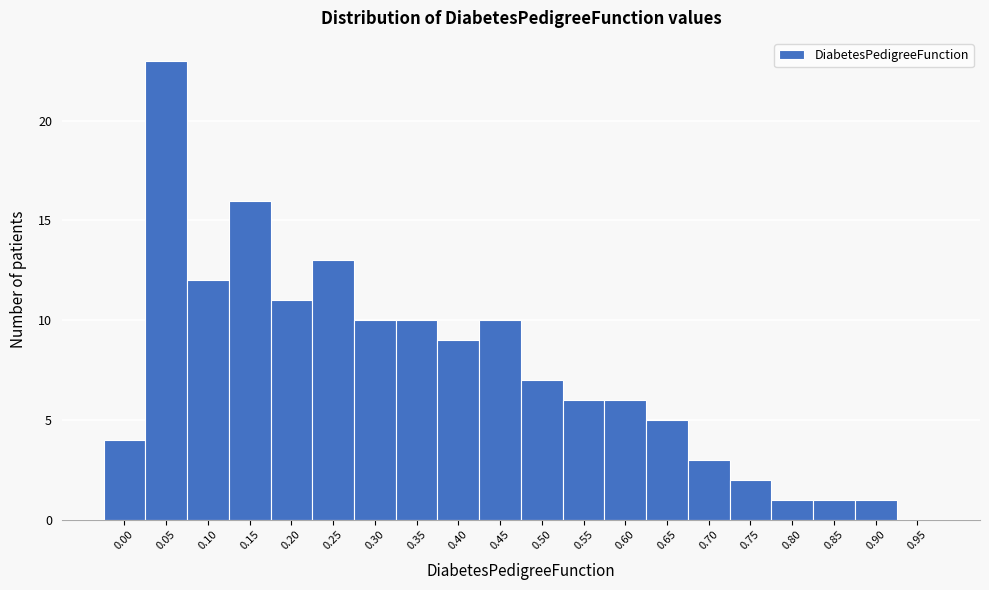

Reading right to left, extract all data points from this chart.

0.95=0	0.90=1	0.85=1	0.80=1	0.75=2	0.70=3	0.65=5	0.60=6	0.55=6	0.50=7	0.45=10	0.40=9	0.35=10	0.30=10	0.25=13	0.20=11	0.15=16	0.10=12	0.05=23	0.00=4